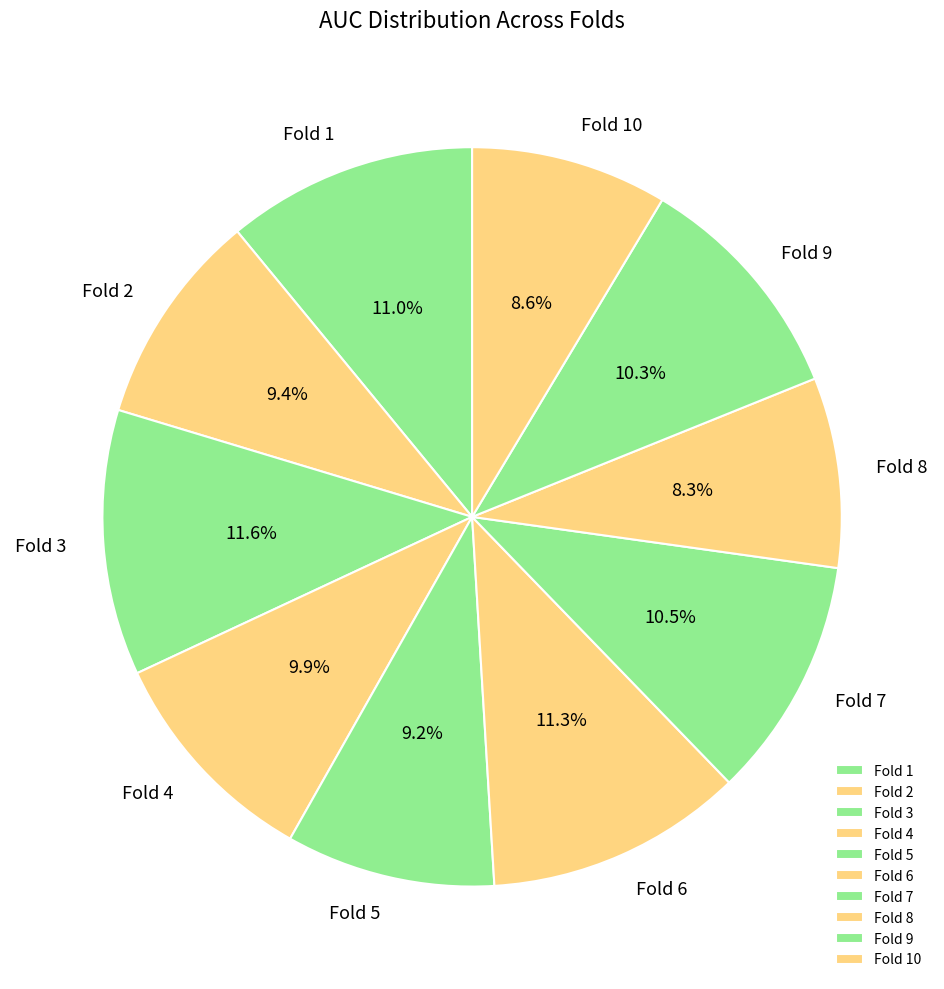

Combined, what portion of the pie is Fold 4 and Fold 3?

21.5%